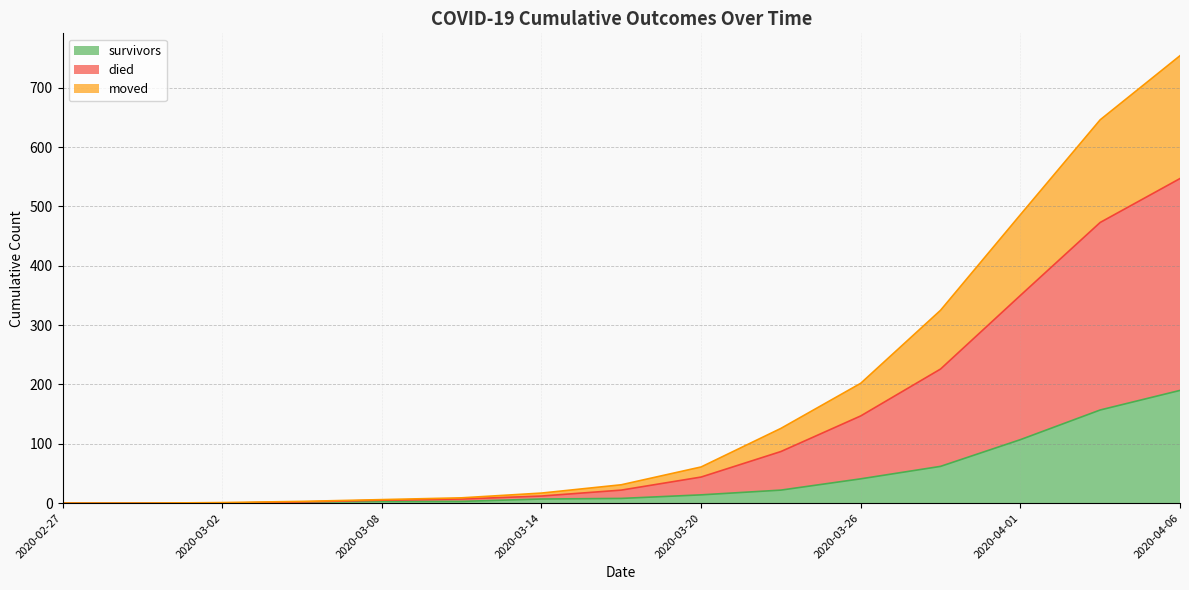

Which category has the lowest value across all series?

2020-02-27